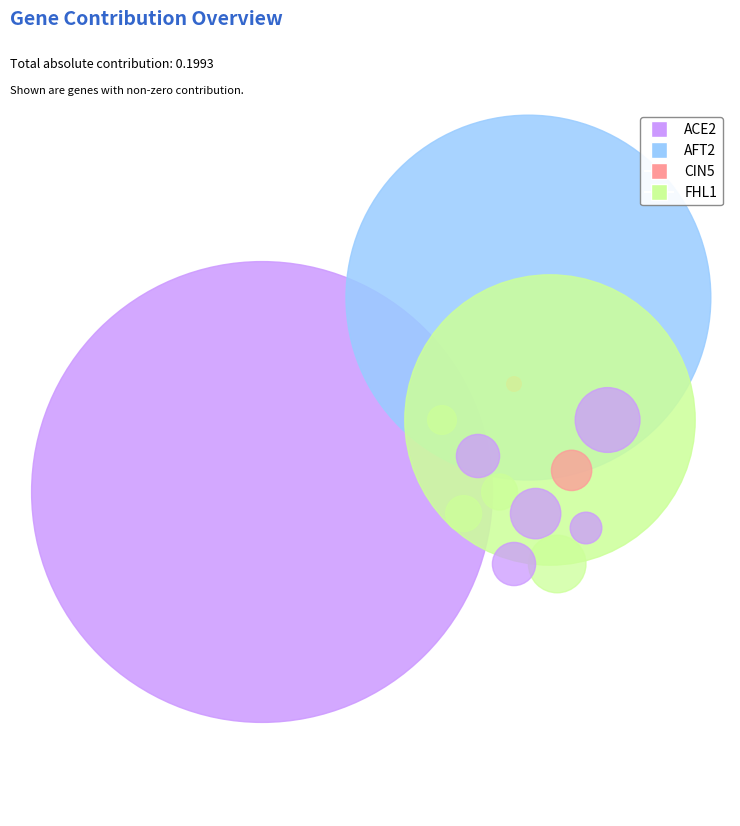

How many slices are in this pie chart?

4